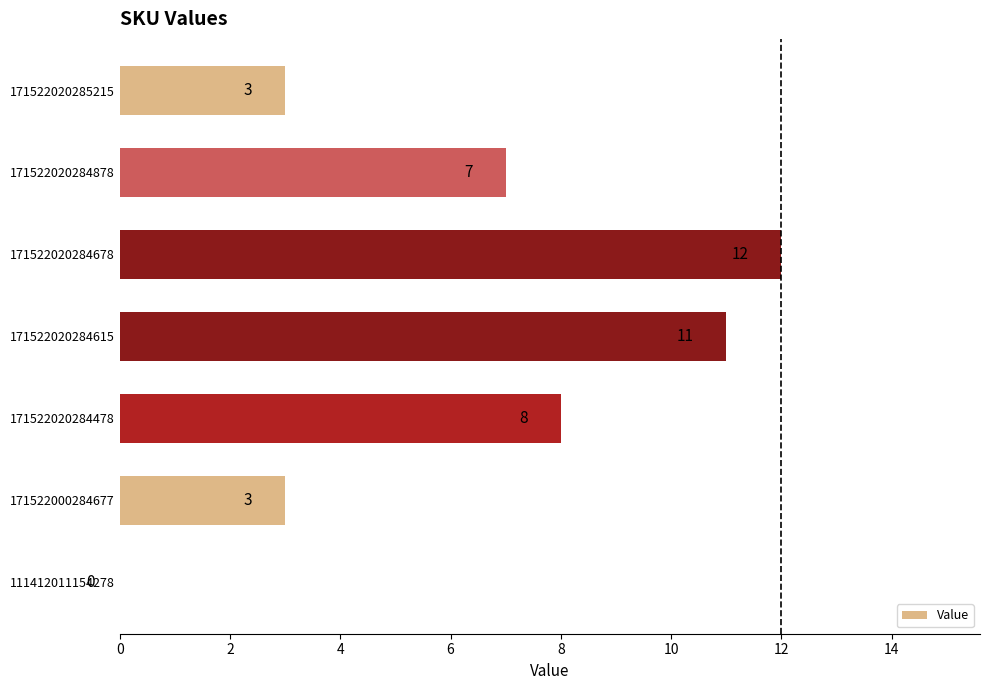

What is the greatest value displayed?

12